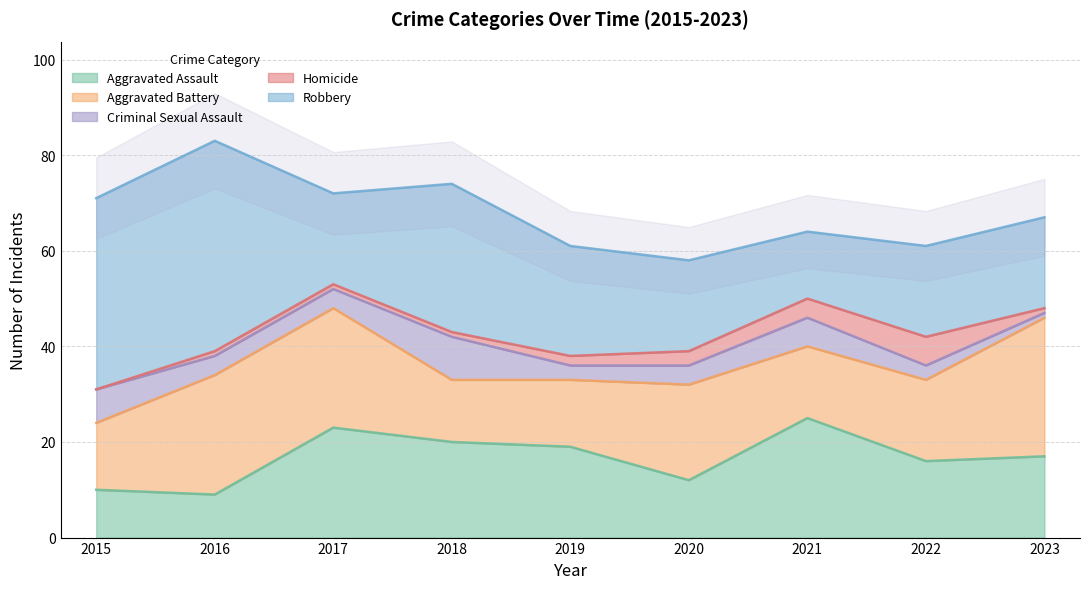

At how many categories does at least one series exceed 26?

4